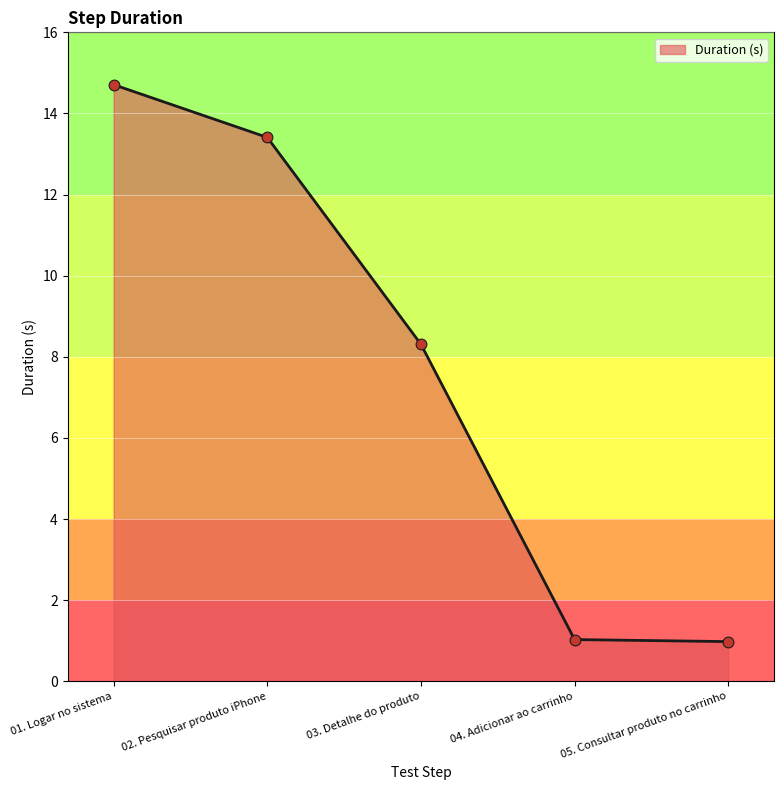

What is the change in value from 01. Logar no sistema to 05. Consultar produto no carrinho?

-13.7